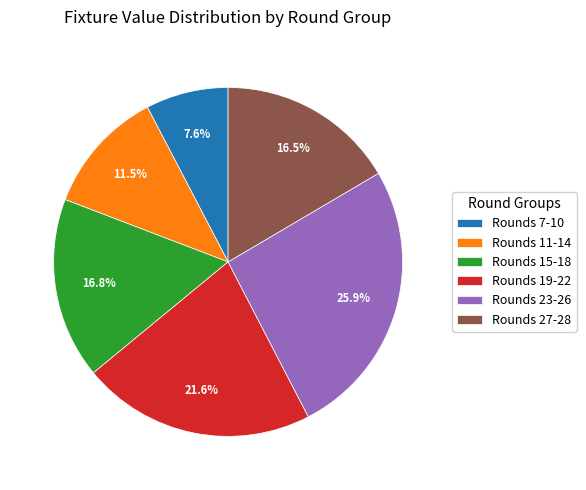

Which category has the smallest portion of the pie?

Rounds 7-10